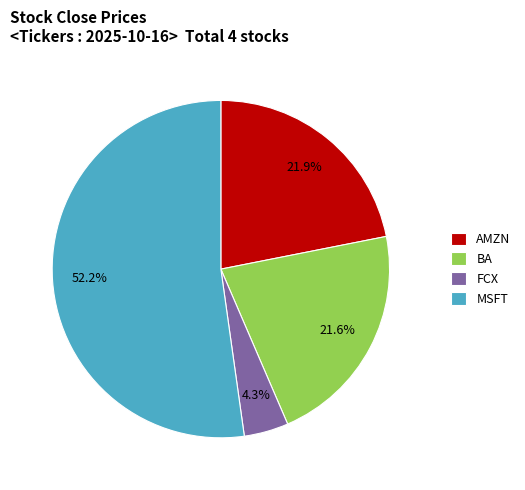

Is it true that BA is 22% of the pie?

True